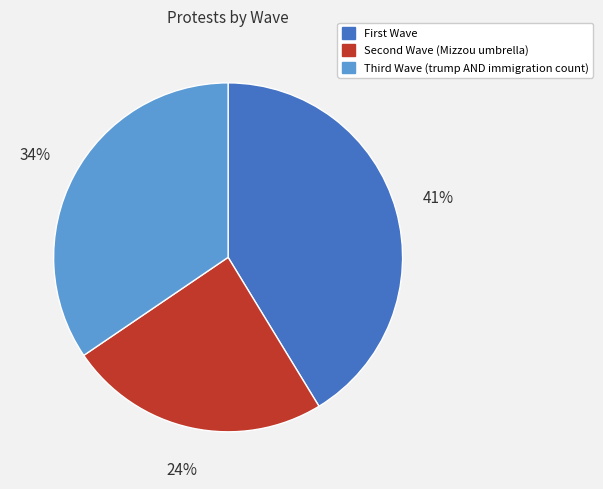

Is there any slice that represents more than half of the pie?

No